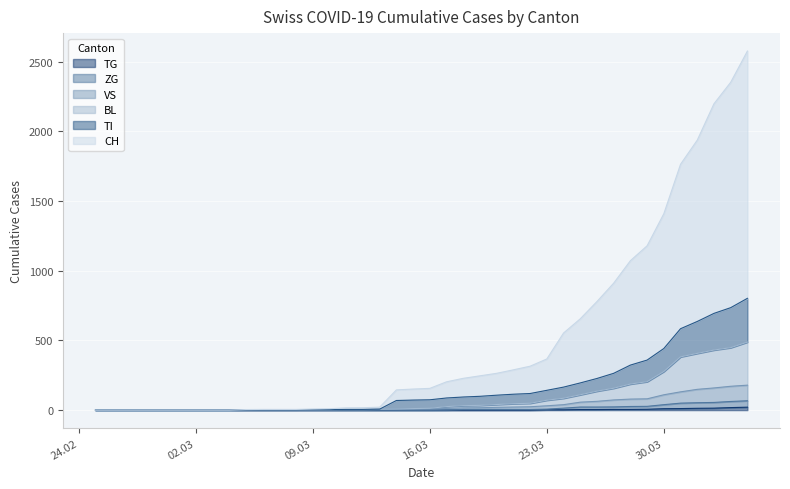

How many categories are shown in the chart?

40